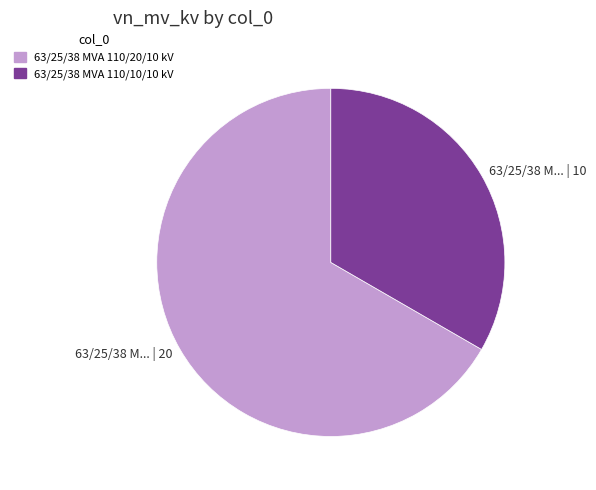

Which category has the biggest portion of the pie?

63/25/38 MVA 110/20/10 kV